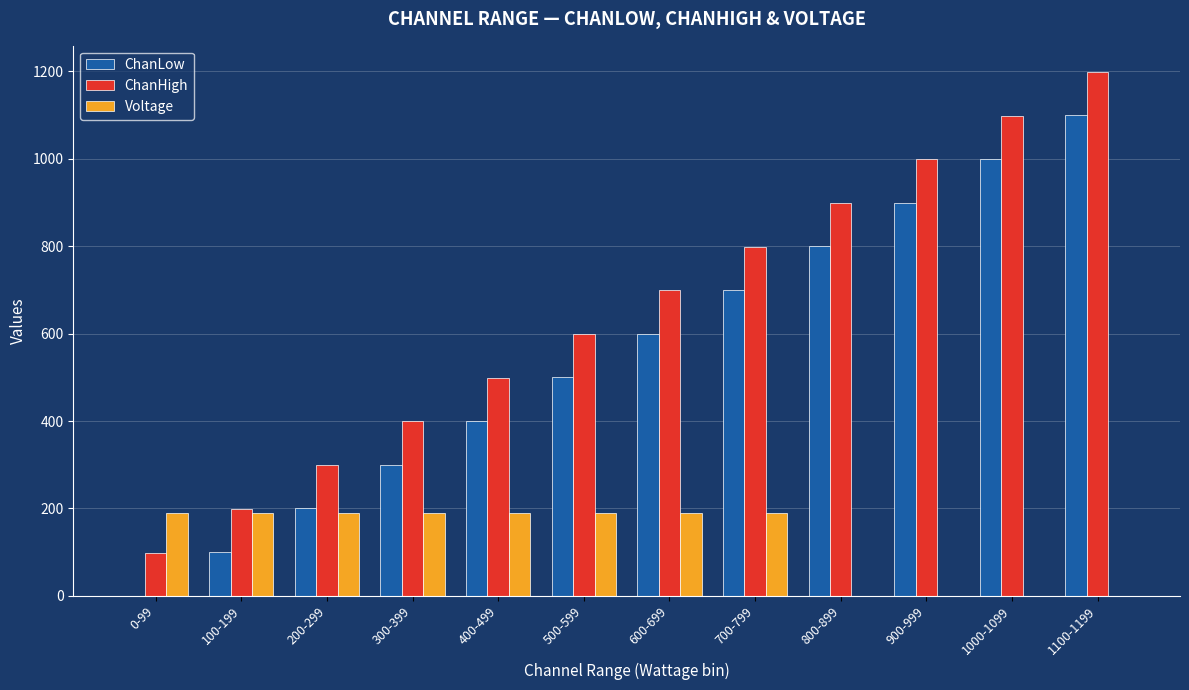

What are all the series names shown in the legend?

ChanLow, ChanHigh, Voltage